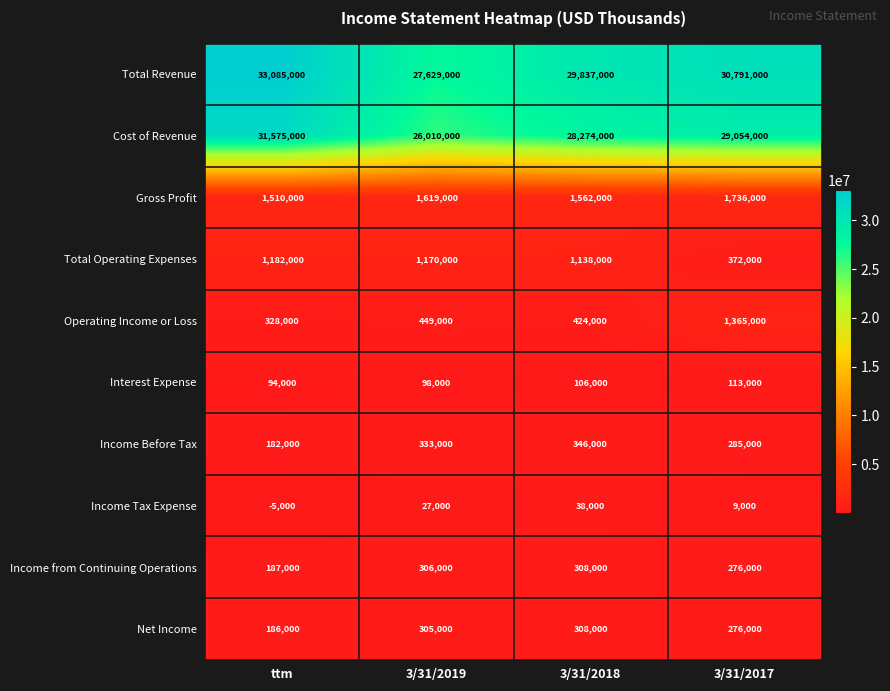

The value of Interest Expense at 3/31/2018 is 106000. True or false?

True